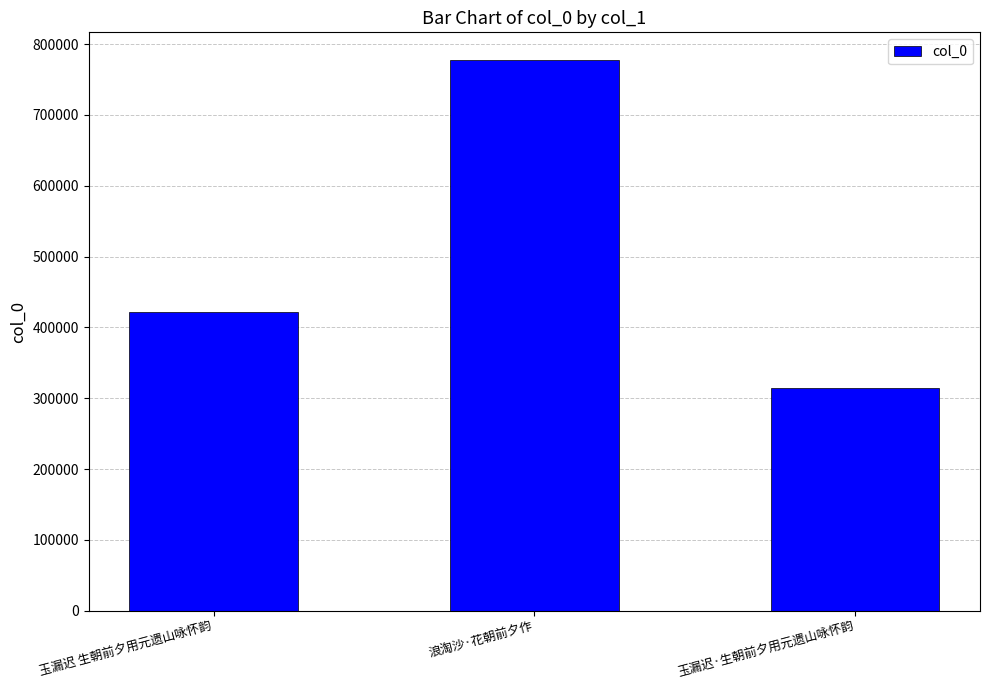

List the labels in order of value, largest first.

浪淘沙·花朝前夕作, 玉漏迟 生朝前夕用元遗山咏怀韵, 玉漏迟·生朝前夕用元遗山咏怀韵